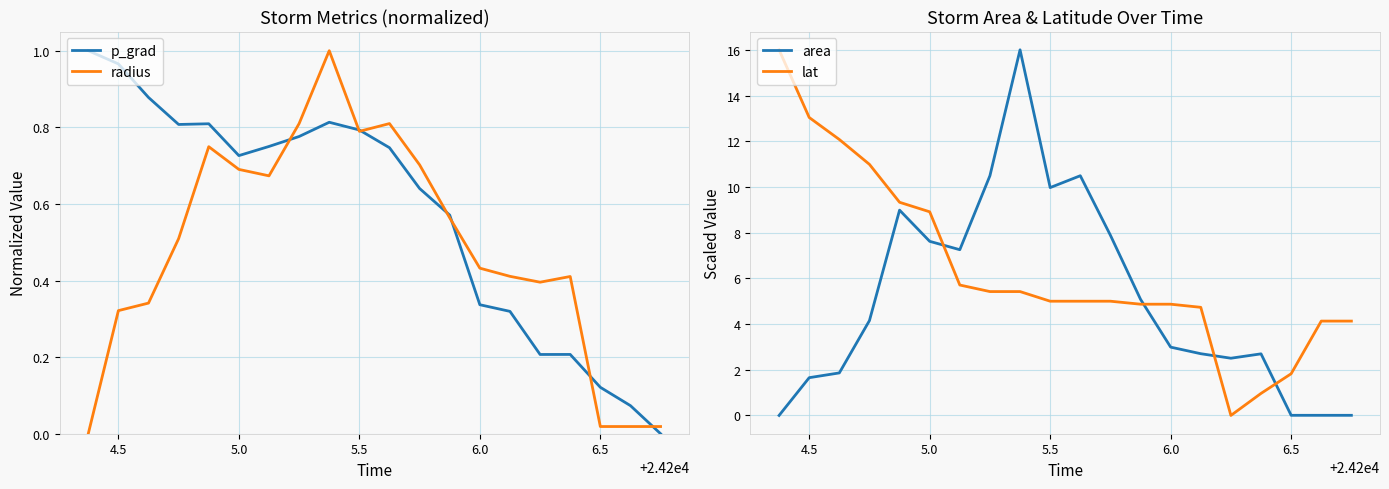

Which series has the largest total across all categories?

lat